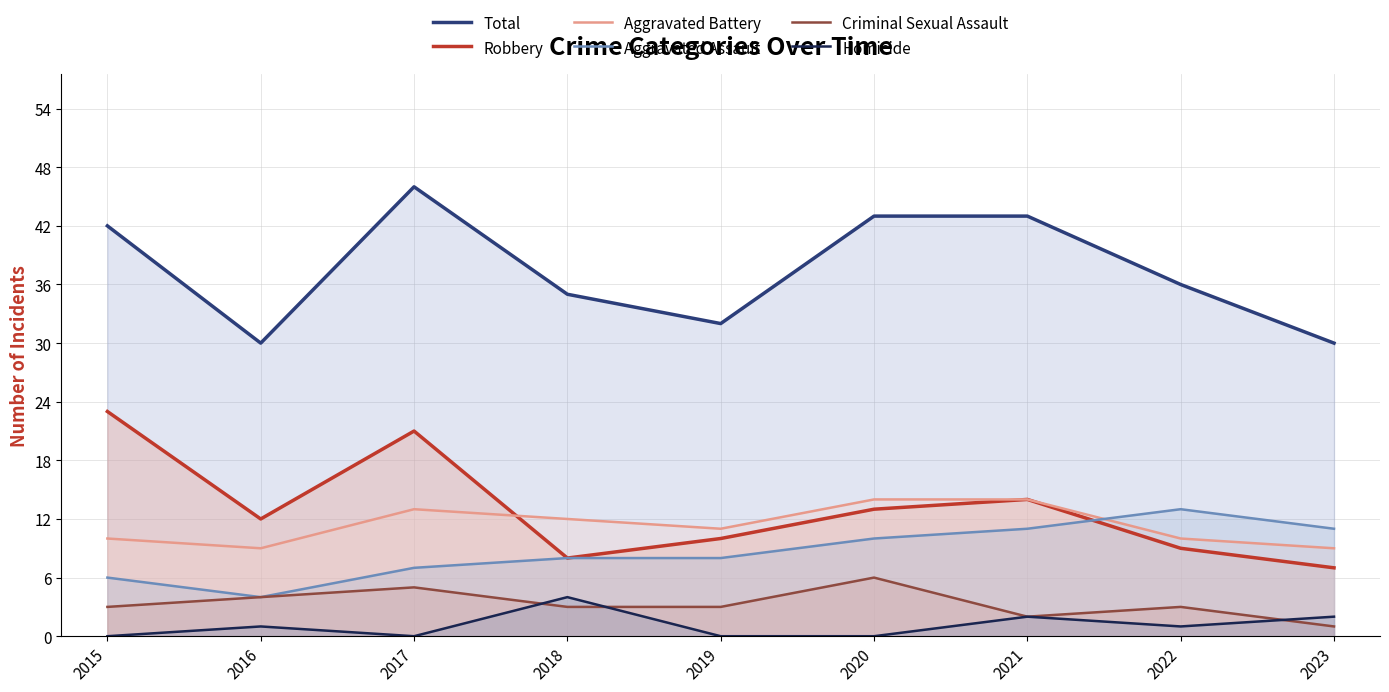

Reading right to left, list all the values displayed in this chart.

Total: 30	36	43	43	32	35	46	30	42
Robbery: 7	9	14	13	10	8	21	12	23
Aggravated Battery: 9	10	14	14	11	12	13	9	10
Aggravated Assault: 11	13	11	10	8	8	7	4	6
Criminal Sexual Assault: 1	3	2	6	3	3	5	4	3
Homicide: 2	1	2	0	0	4	0	1	0